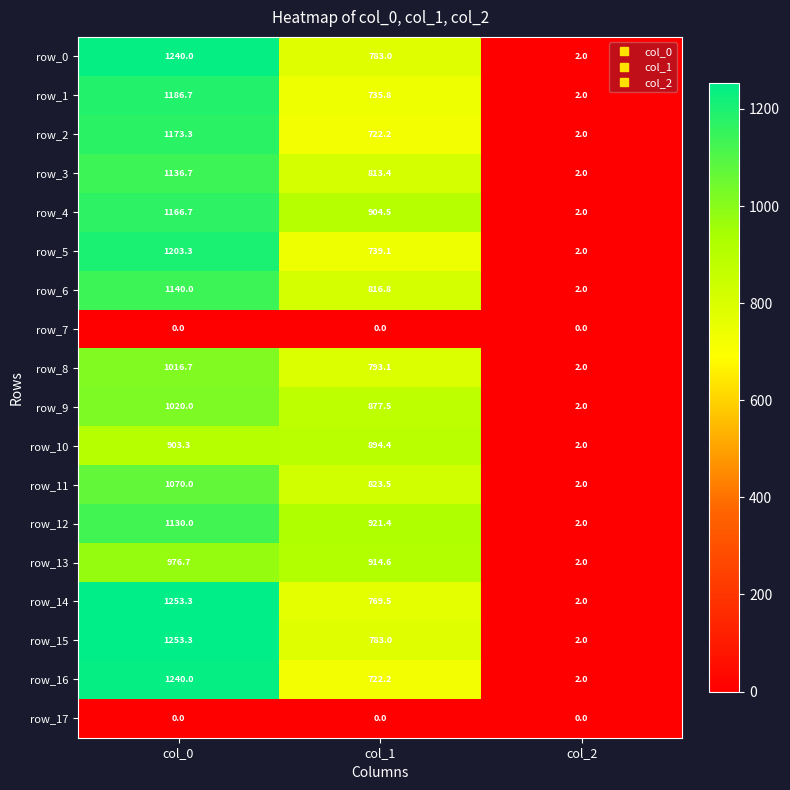

Which category has the lowest value in the row_5 series?

col_2